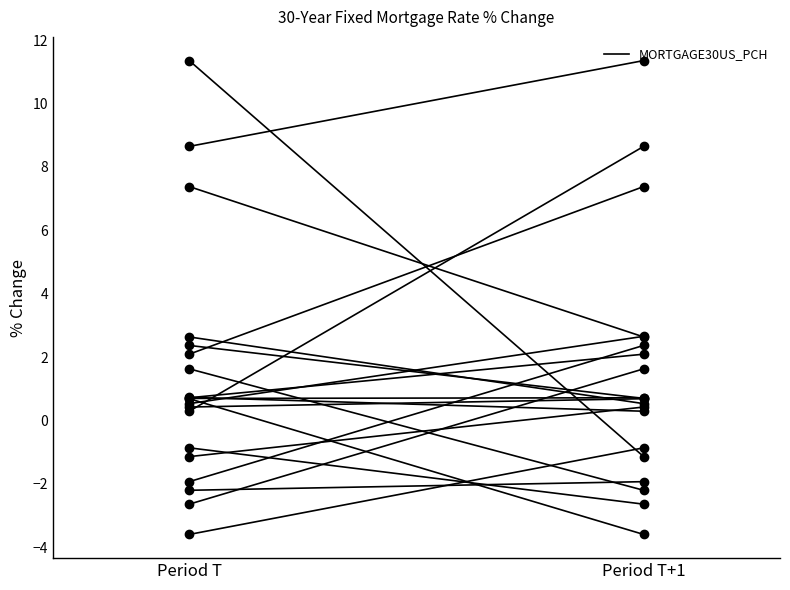

What is the change in value from Period T to Period T+1?

-0.4